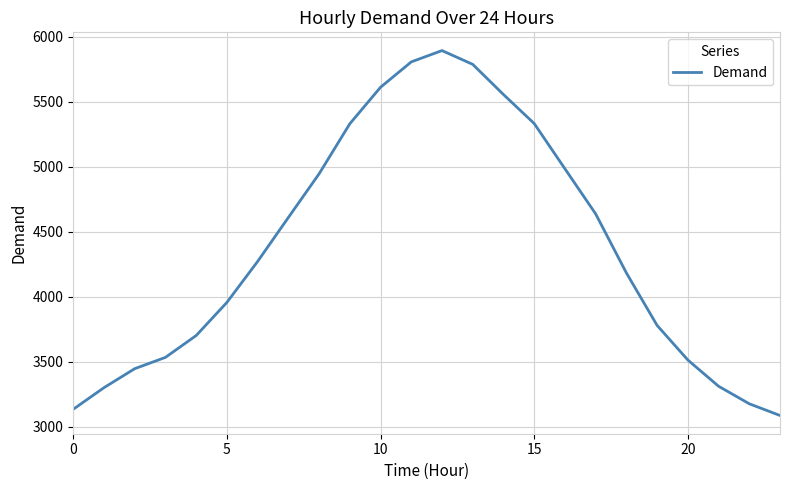

What is the difference between the maximum and minimum values?

2807